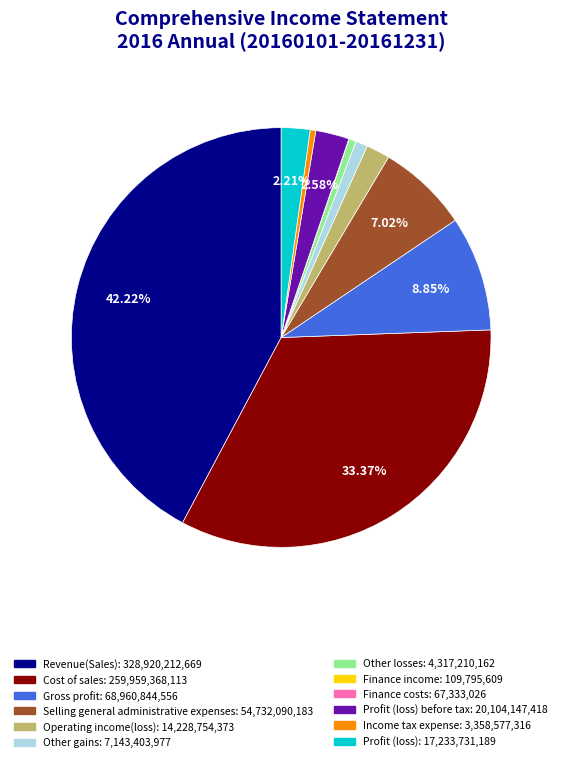

Is there any slice that represents more than half of the pie?

No